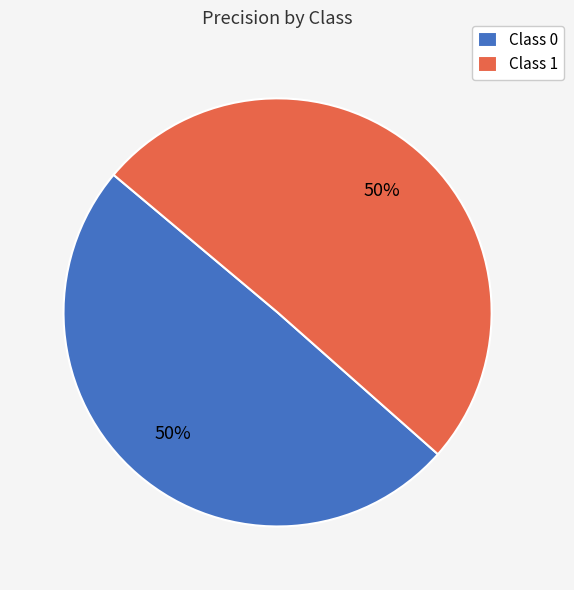

To the nearest percent, what is the average slice percentage?

50%